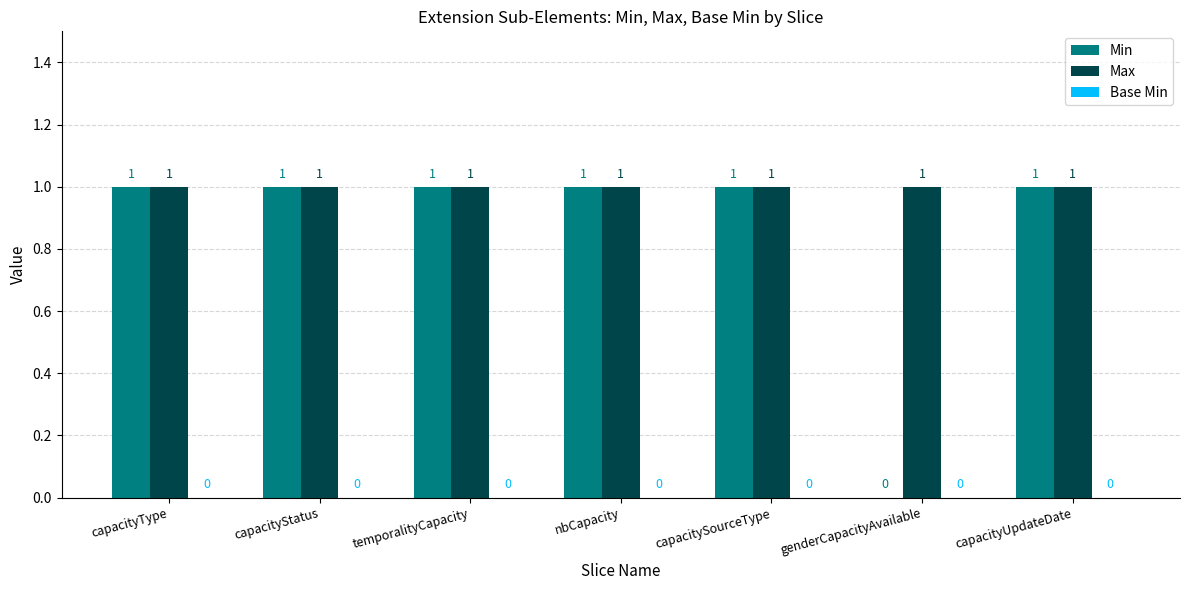

Which series has the largest total across all categories?

Max